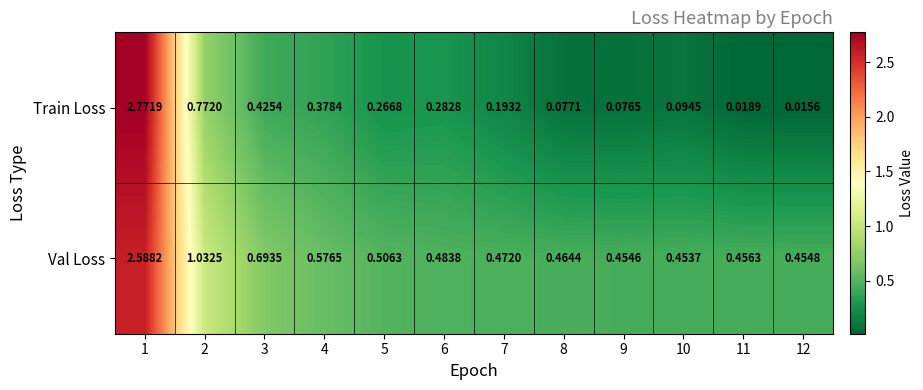

Which series changed the most between 7 and 12?

Train Loss